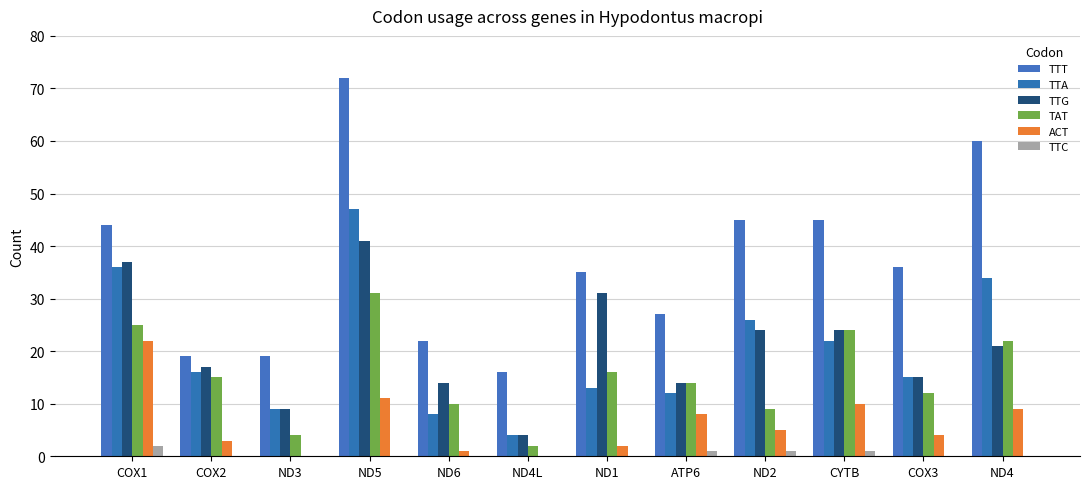

Reading right to left, extract all data points from this chart.

TTT: 60	36	45	45	27	35	16	22	72	19	19	44
TTA: 34	15	22	26	12	13	4	8	47	9	16	36
TTG: 21	15	24	24	14	31	4	14	41	9	17	37
TAT: 22	12	24	9	14	16	2	10	31	4	15	25
ACT: 9	4	10	5	8	2	0	1	11	0	3	22
TTC: 0	0	1	1	1	0	0	0	0	0	0	2